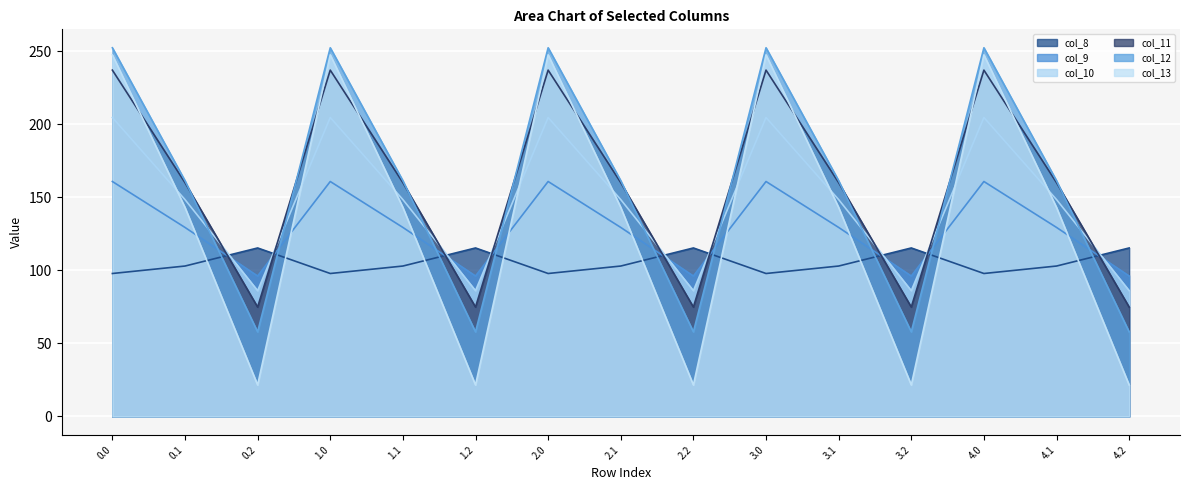

List the labels in order of col_11 value, smallest first.

0.2, 1.2, 2.2, 3.2, 4.2, 0.1, 1.1, 2.1, 3.1, 4.1, 0.0, 1.0, 2.0, 3.0, 4.0